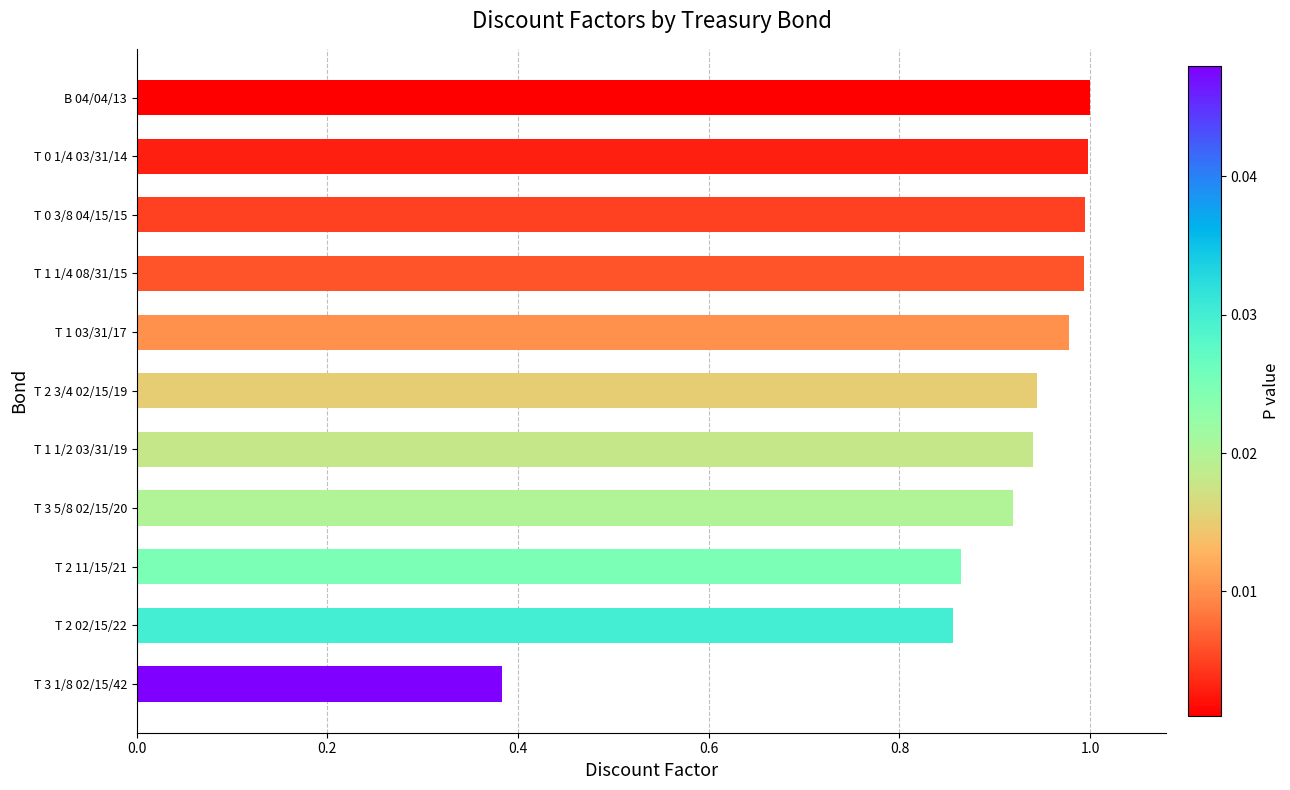

What is the sum of all values?

9.9